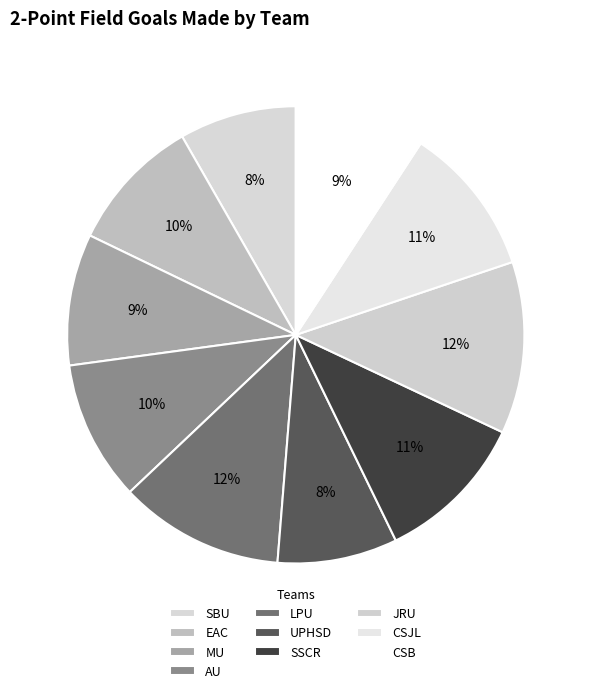

Count the number of slices in the pie.

10